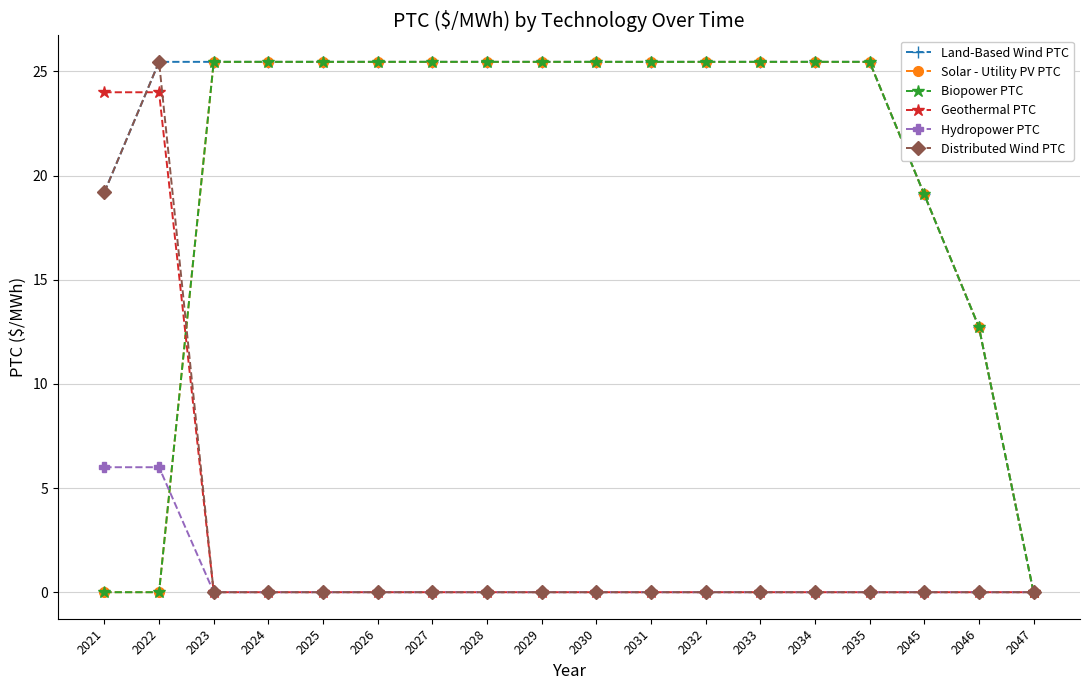

What is the maximum value shown in the chart?

25.5